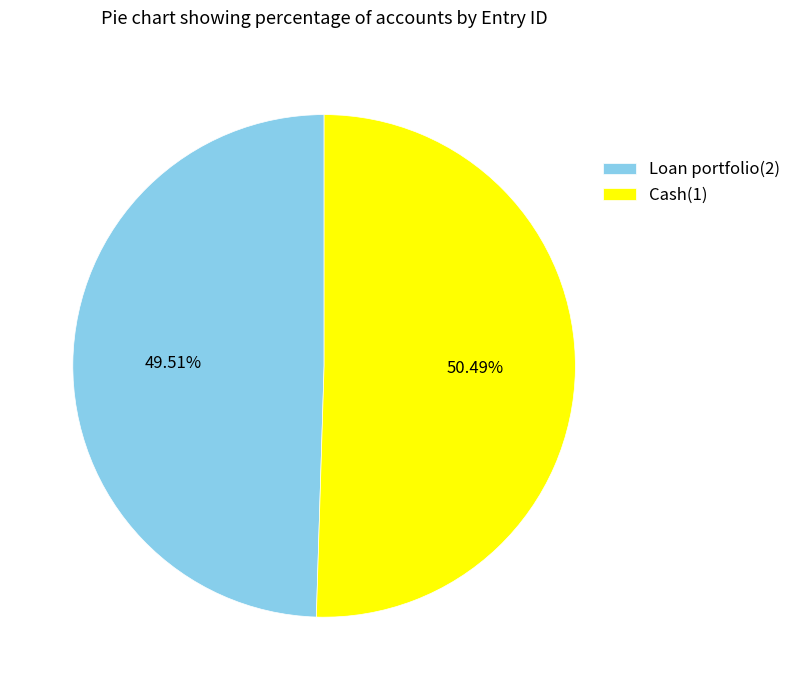

What percentage is the Loan portfolio(2) slice, to the nearest percent?

50%